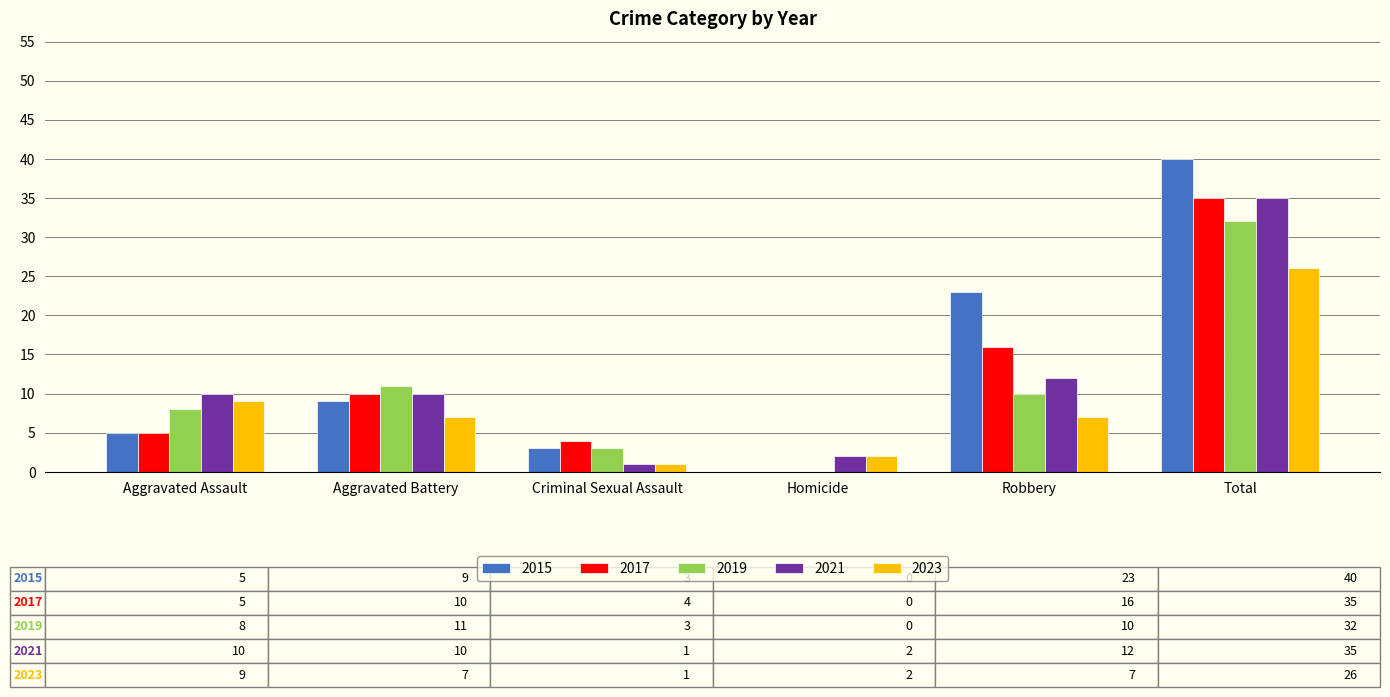

What is the total value across all series at Aggravated Assault?

37